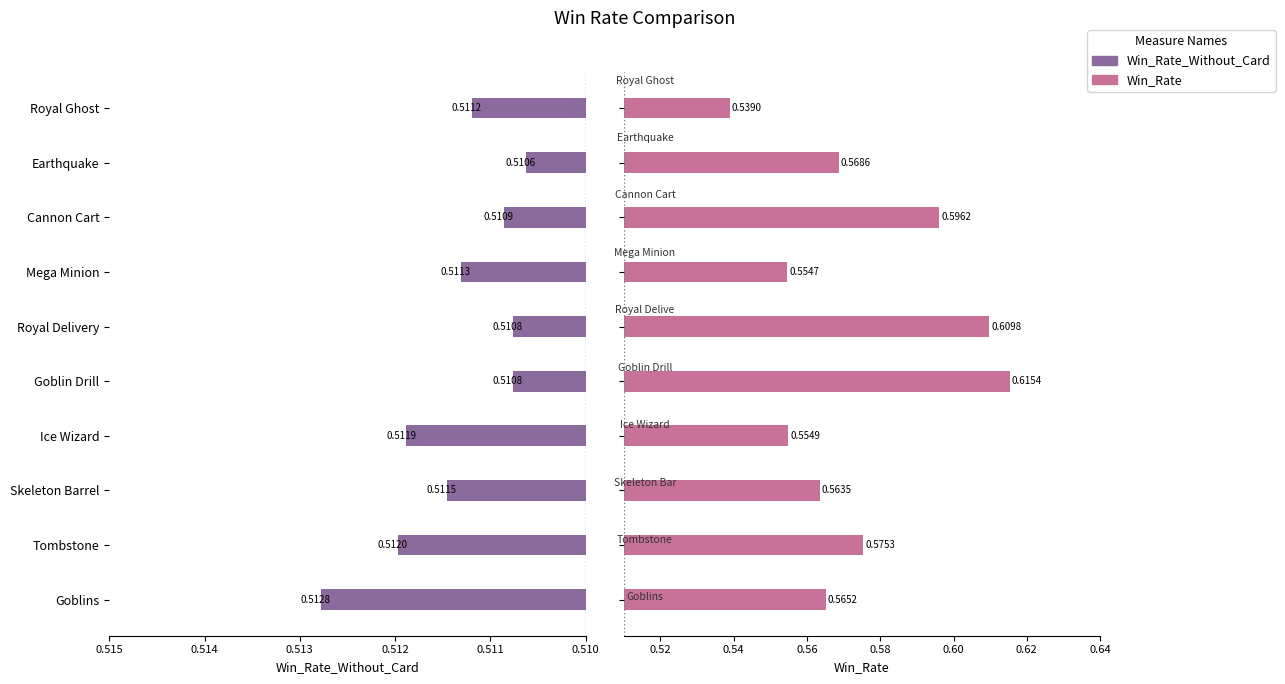

Rank the series at Tombstone from highest to lowest value.

Win_Rate, Win_Rate_Without_Card